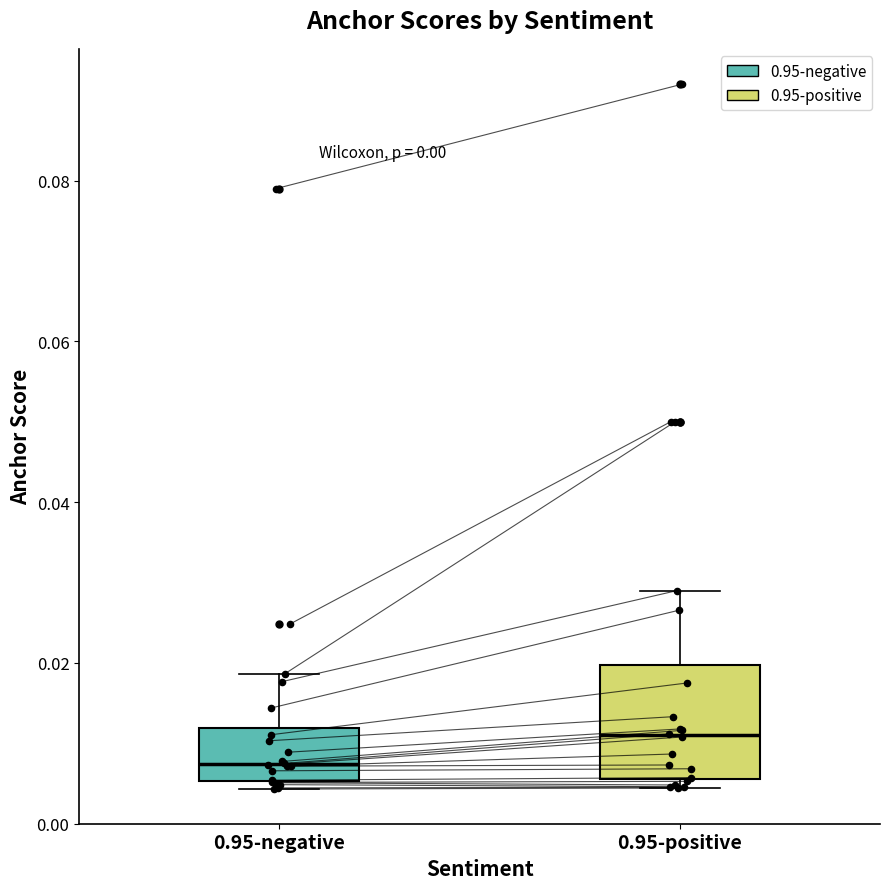

Reading left to right, read every box against the y-axis: the position of its median line, the range the box covers, and the ends of its whiskers. The values are not printed on the chart, so give them approximately, as read against the axis.

0.95-negative: median 0.008, box 0.006 to 0.012, whiskers 0.004 to 0.018
0.95-positive: median 0.010, box 0.006 to 0.020, whiskers 0.004 to 0.028